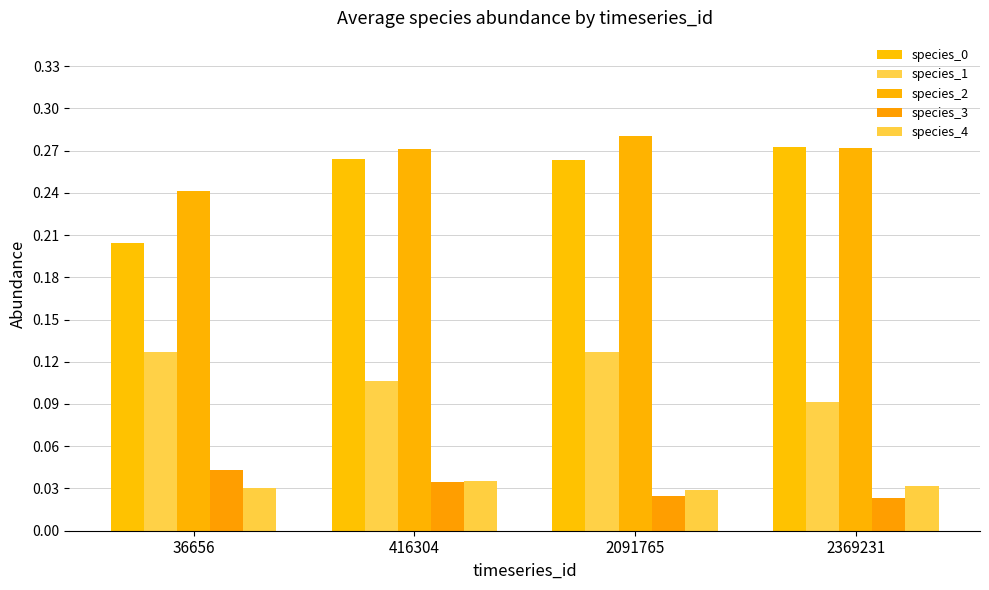

How many bars are there in total?

20